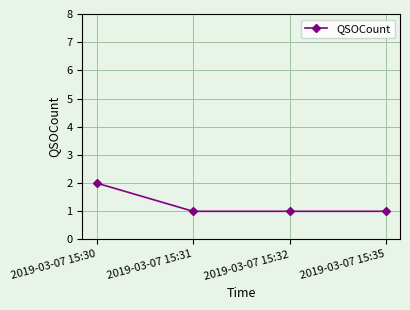

Which has a higher value, 2019-03-07 15:31 or 2019-03-07 15:30?

2019-03-07 15:30